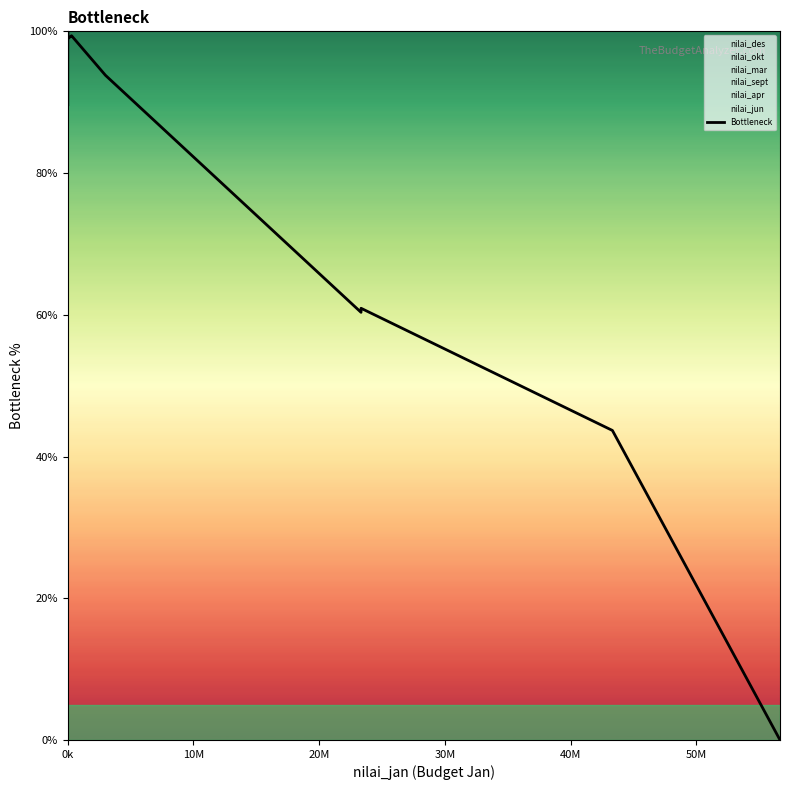

Does the chart have visible grid lines?

No